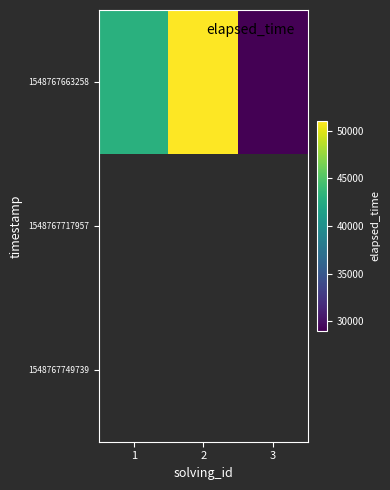

Which series has the widest spread of values?

1548767663258